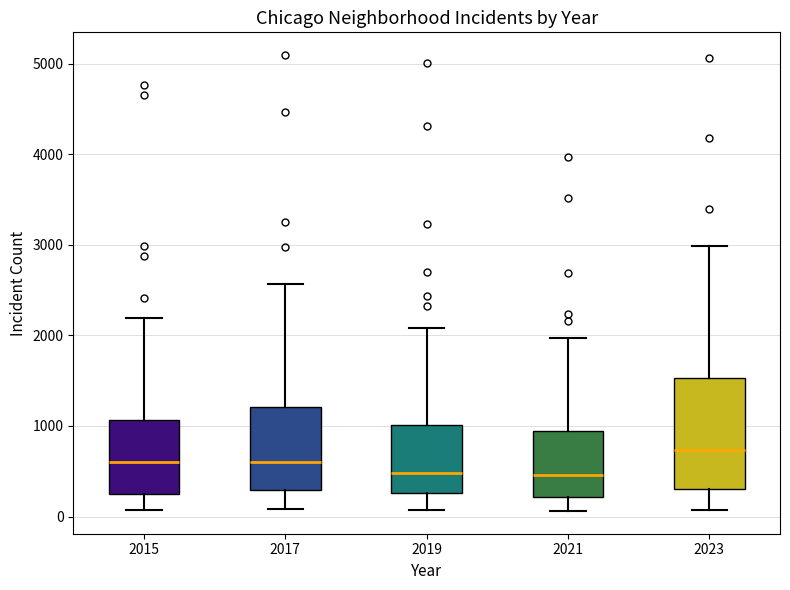

Reading left to right, read every box against the y-axis: the position of its median line, the range the box covers, and the ends of its whiskers. The values are not printed on the chart, so give them approximately, as read against the axis.

2015: median 600, box 300 to 1100, whiskers 100 to 2200
2017: median 600, box 300 to 1200, whiskers 100 to 2600
2019: median 500, box 300 to 1000, whiskers 100 to 2100
2021: median 500, box 200 to 900, whiskers 100 to 2000
2023: median 700, box 300 to 1500, whiskers 100 to 3000